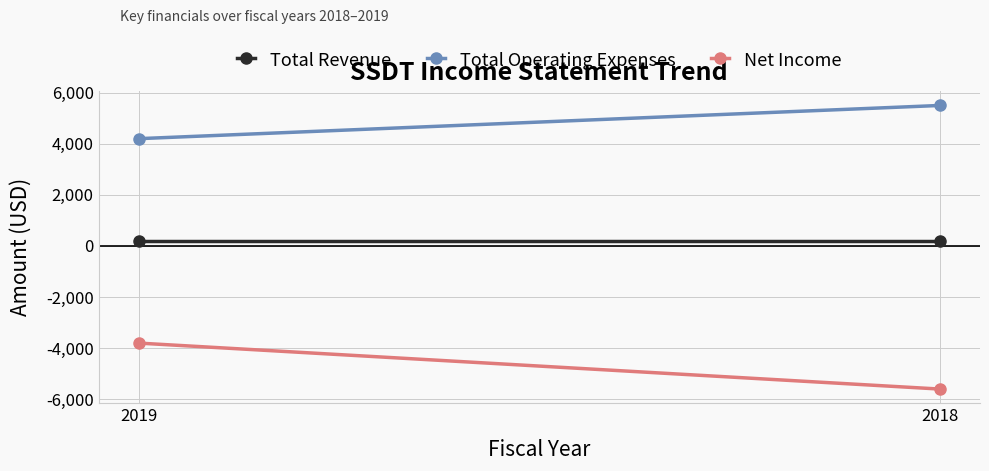

Rank the series by their maximum value, from highest to lowest.

Total Operating Expenses, Total Revenue, Net Income